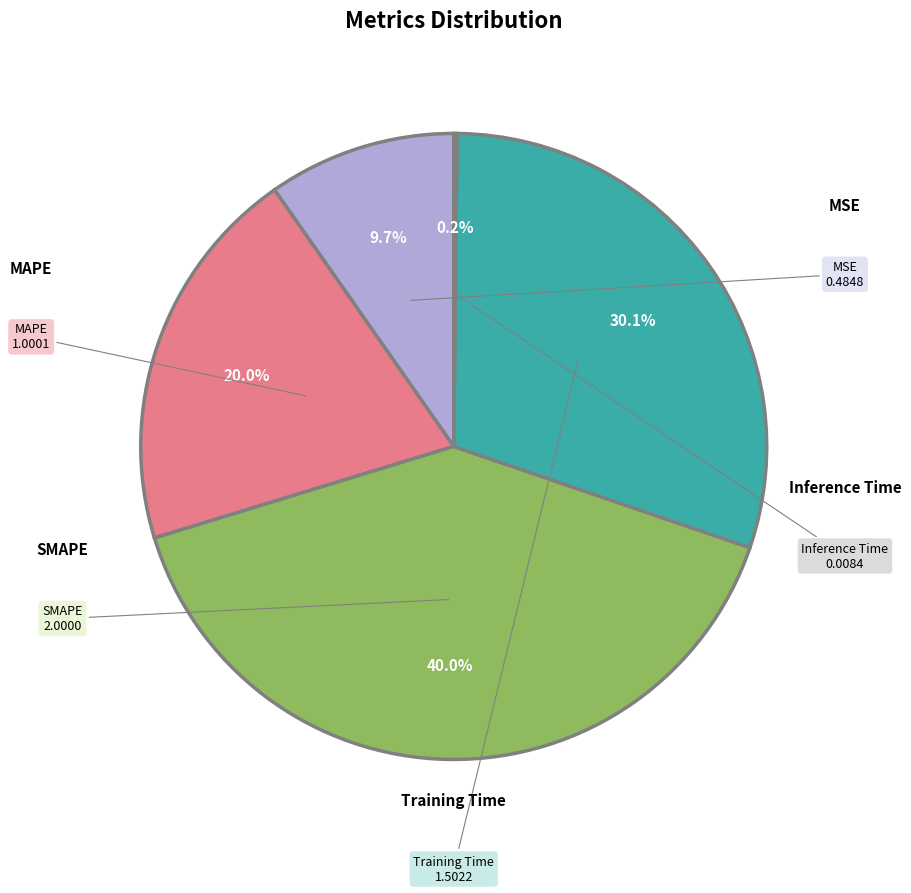

Is there a majority slice in this chart?

No